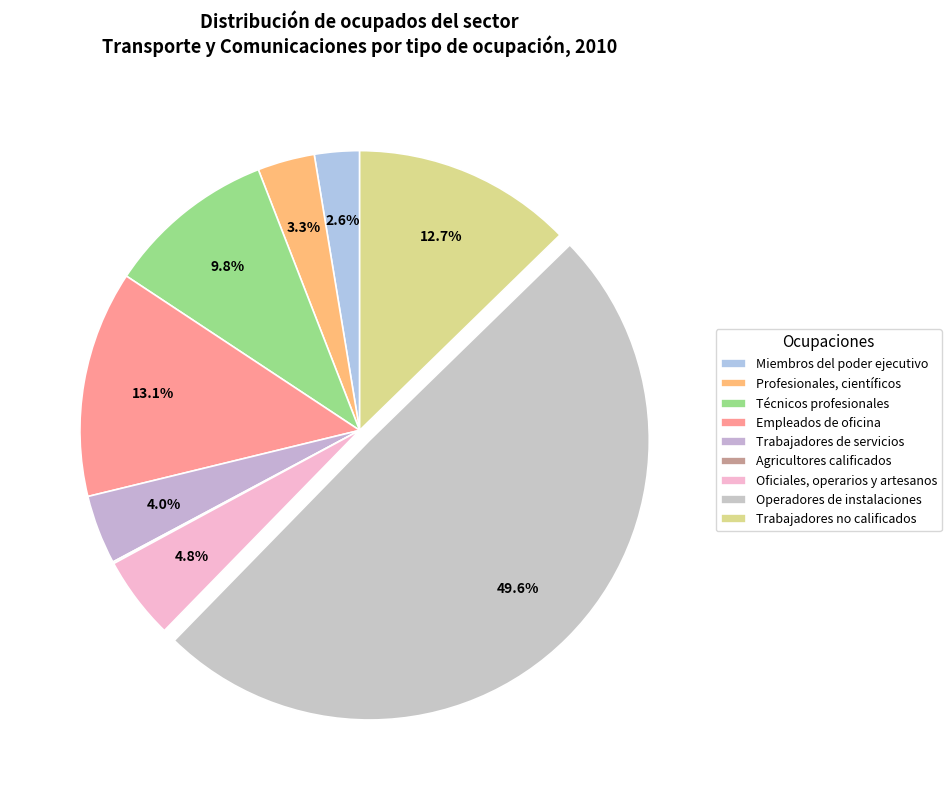

Does Trabajadores de servicios account for over 50% of the chart?

No